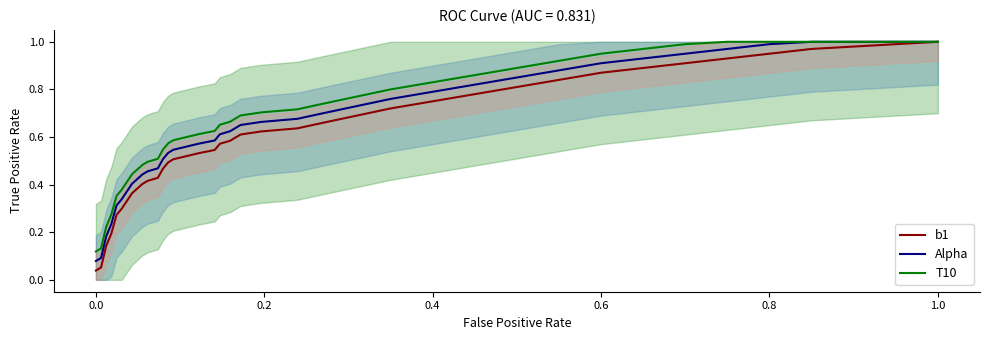

Is this an area chart (filled region under the line)?

No